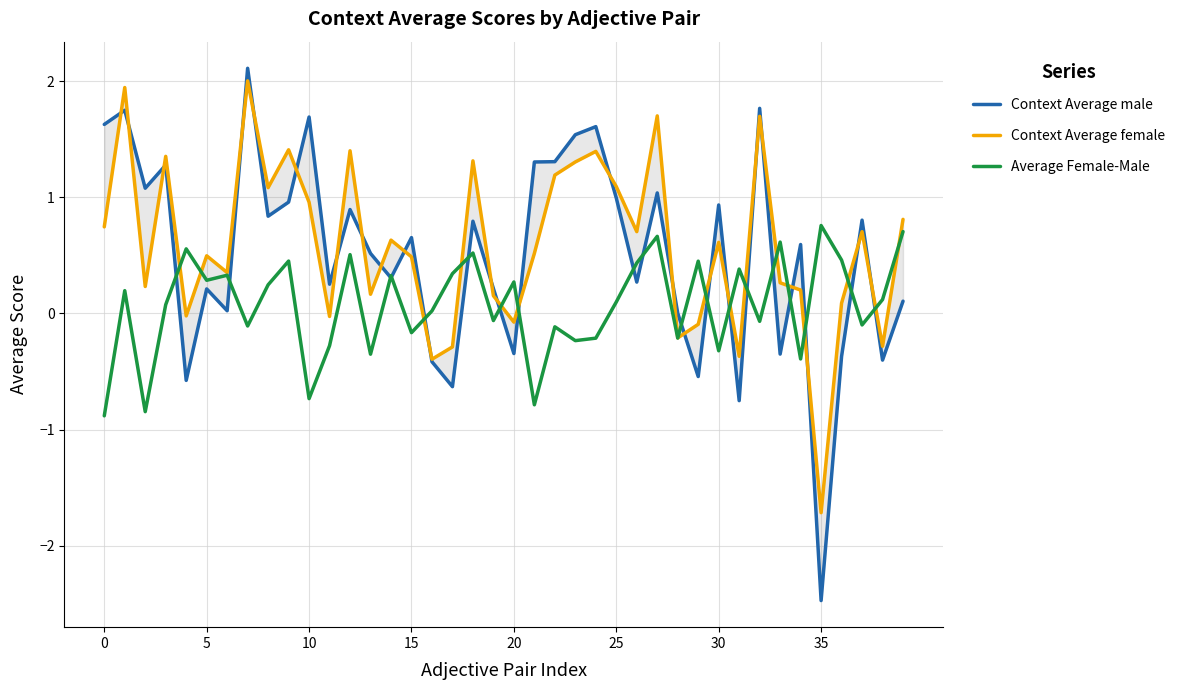

Reading left to right, what are all the values shown in this chart?

Context Average male: 1.6	1.7	1.1	1.3	-0.6	0.2	0.0	2.1	0.8	1.0	1.7	0.3	0.9	0.5	0.3	0.7	-0.4	-0.6	0.8	0.2	-0.3	1.3	1.3	1.5	1.6	1.0	0.3	1.0	0.0	-0.5	0.9	-0.8	1.8	-0.4	0.6	-2.5	-0.4	0.8	-0.4	0.1
Context Average female: 0.7	1.9	0.2	1.4	-0.0	0.5	0.4	2.0	1.1	1.4	1.0	-0.0	1.4	0.2	0.6	0.5	-0.4	-0.3	1.3	0.2	-0.1	0.5	1.2	1.3	1.4	1.1	0.7	1.7	-0.2	-0.1	0.6	-0.4	1.7	0.3	0.2	-1.7	0.1	0.7	-0.3	0.8
Average Female-Male: -0.9	0.2	-0.8	0.1	0.6	0.3	0.3	-0.1	0.2	0.5	-0.7	-0.3	0.5	-0.4	0.3	-0.2	0.0	0.3	0.5	-0.1	0.3	-0.8	-0.1	-0.2	-0.2	0.1	0.4	0.7	-0.2	0.4	-0.3	0.4	-0.1	0.6	-0.4	0.8	0.5	-0.1	0.1	0.7